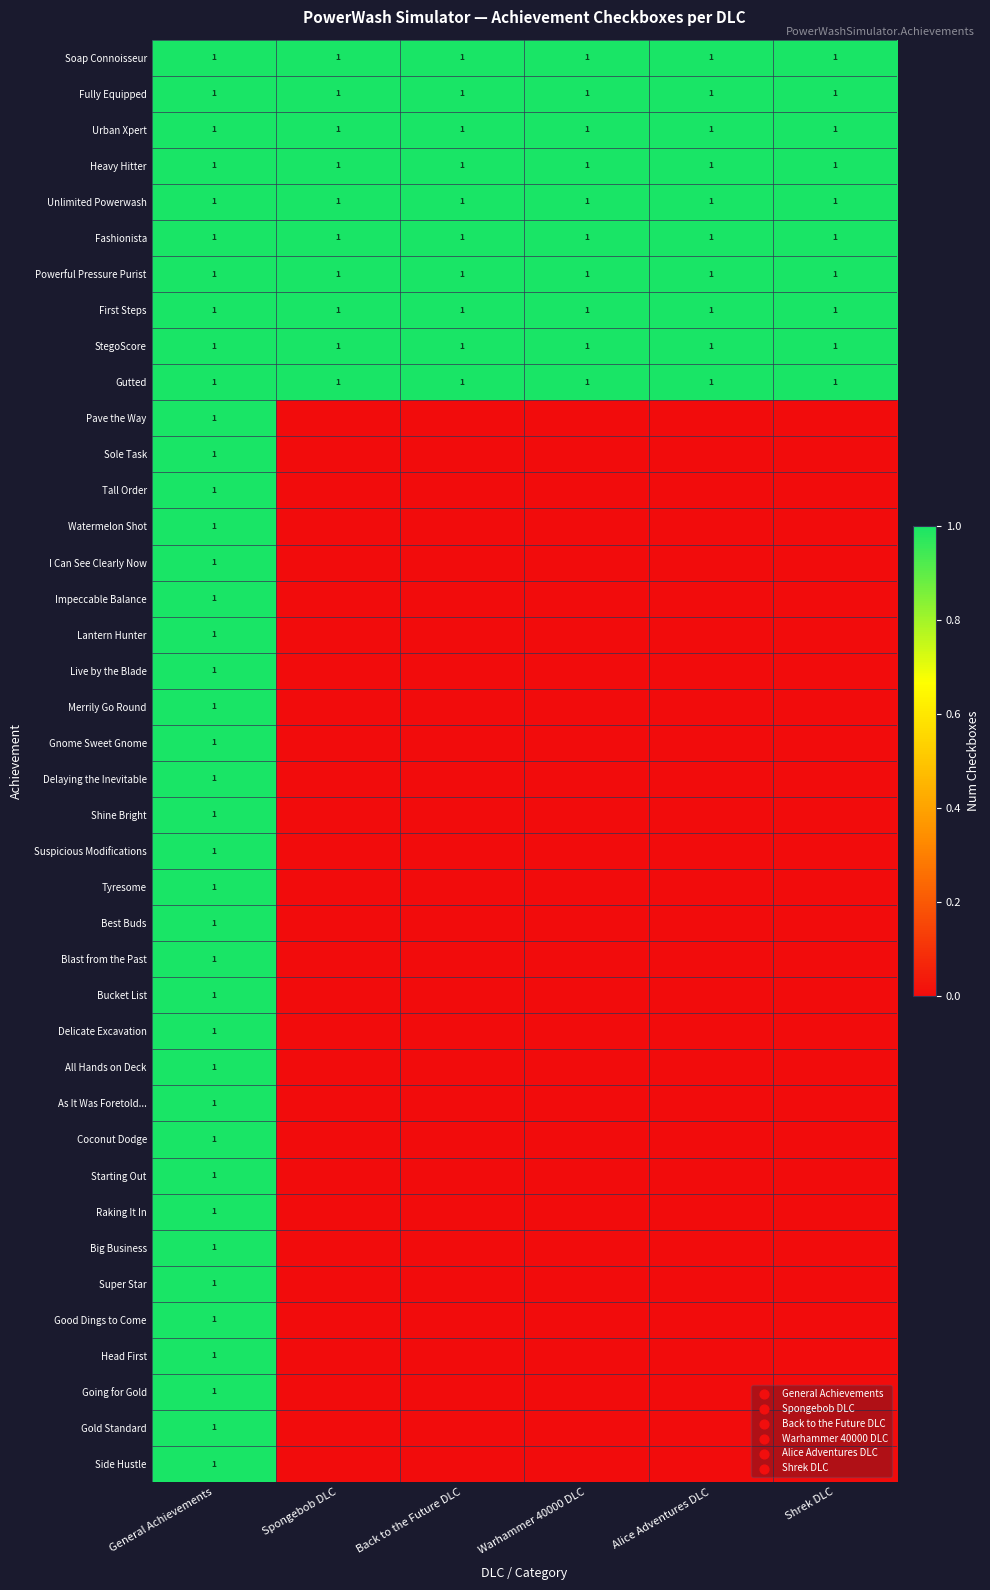

Is it true that Unlimited Powerwash equals 1 at Spongebob DLC?

True